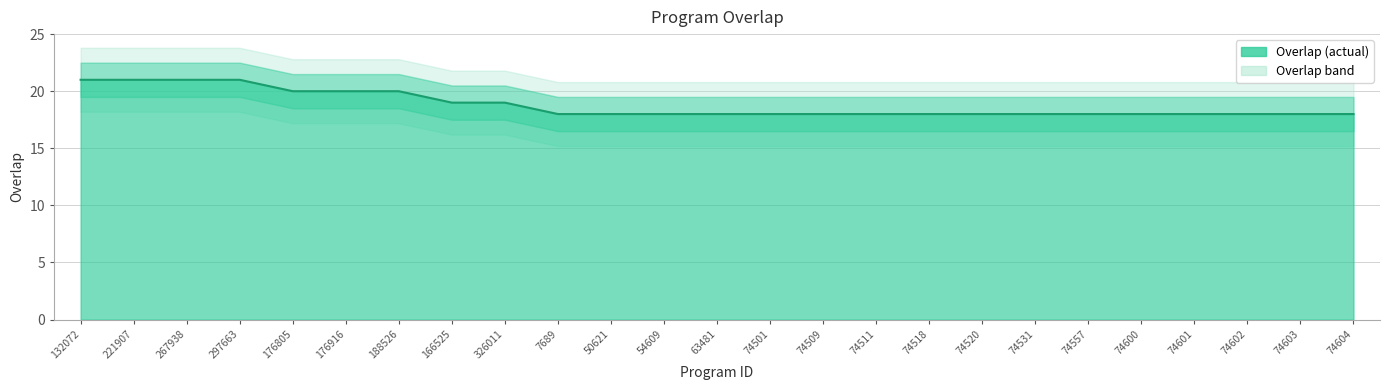

What position from the right is 63481?

13